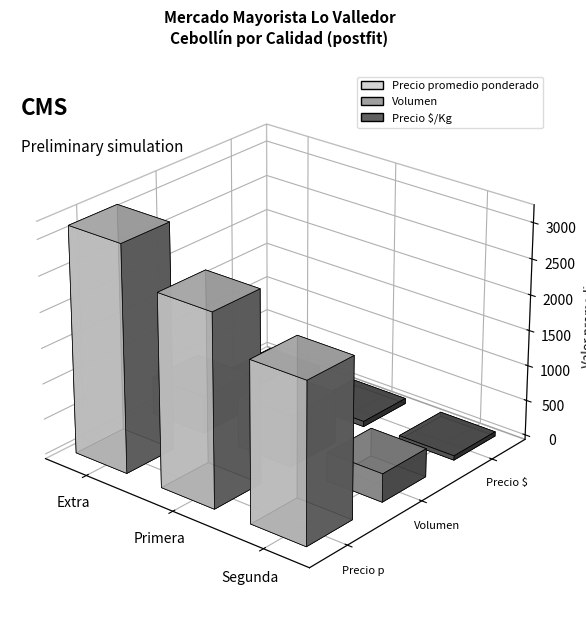

Is it true that Precio $/Kg equals 19 at 26?

False